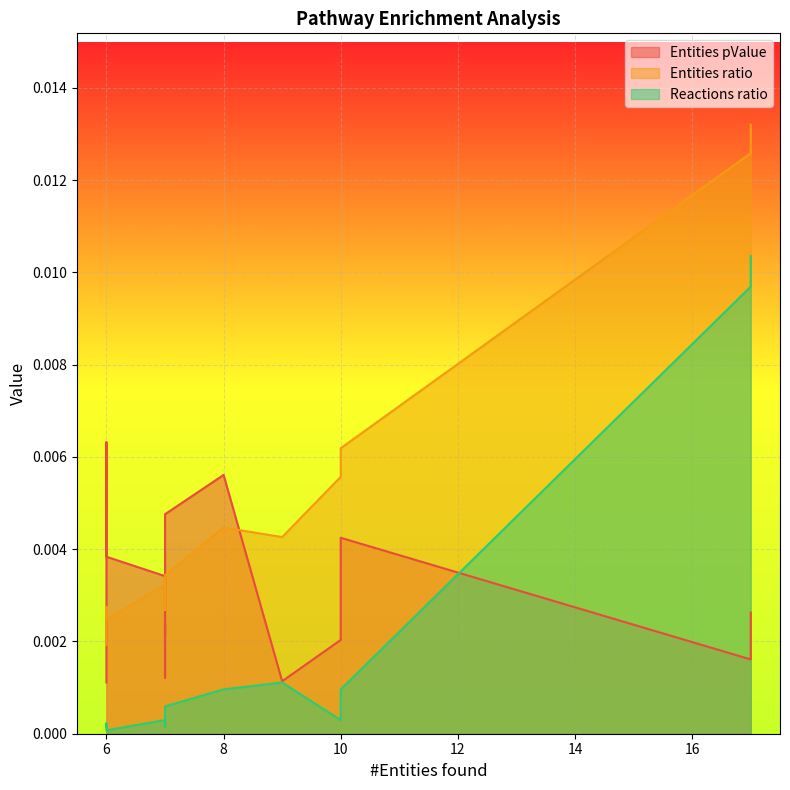

How many intersections are there between Entities pValue and Entities ratio?

3